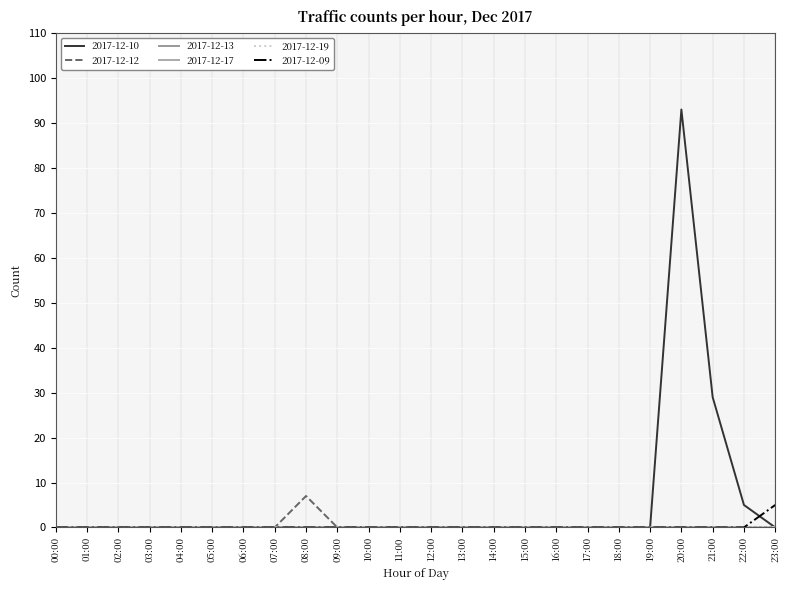

Does the chart display data point markers on the line(s)?

No